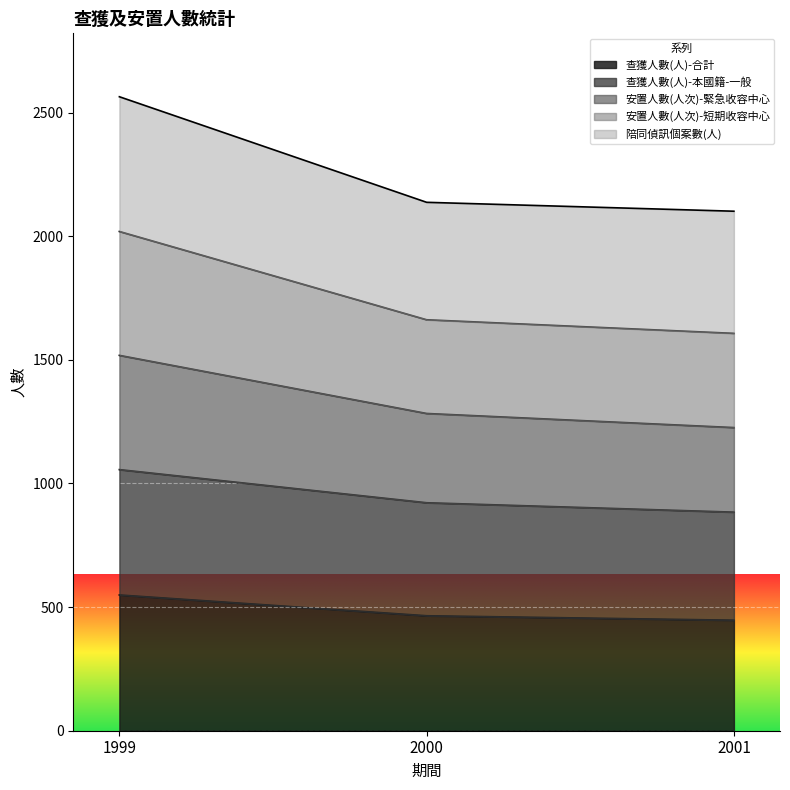

True or false: 查獲人數(人)-合計 has a value of 447 at 2001.

True